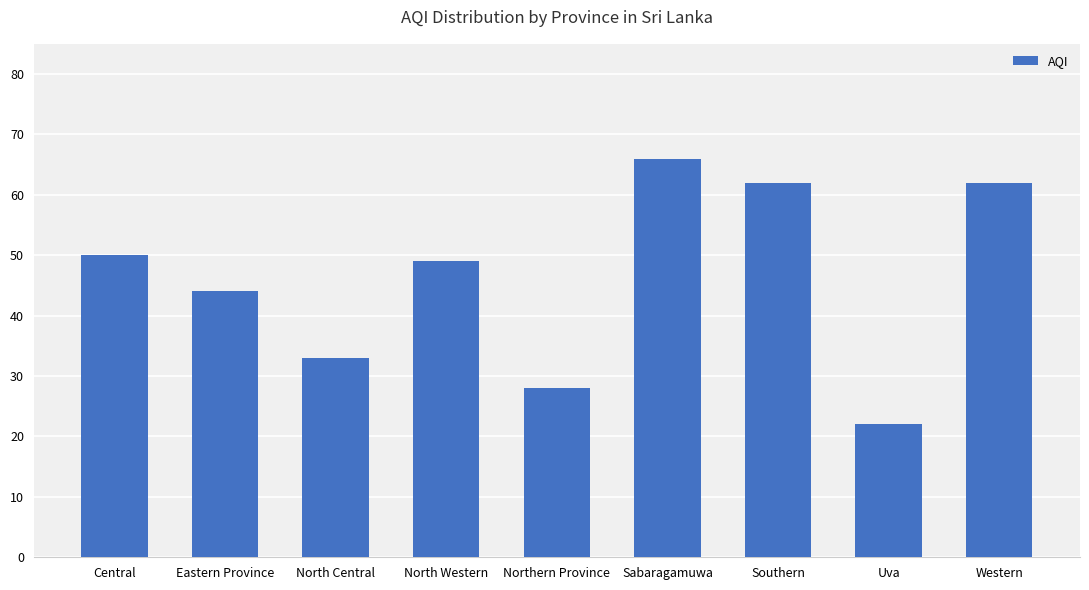

What is the change in value from North Central to Western?

+29